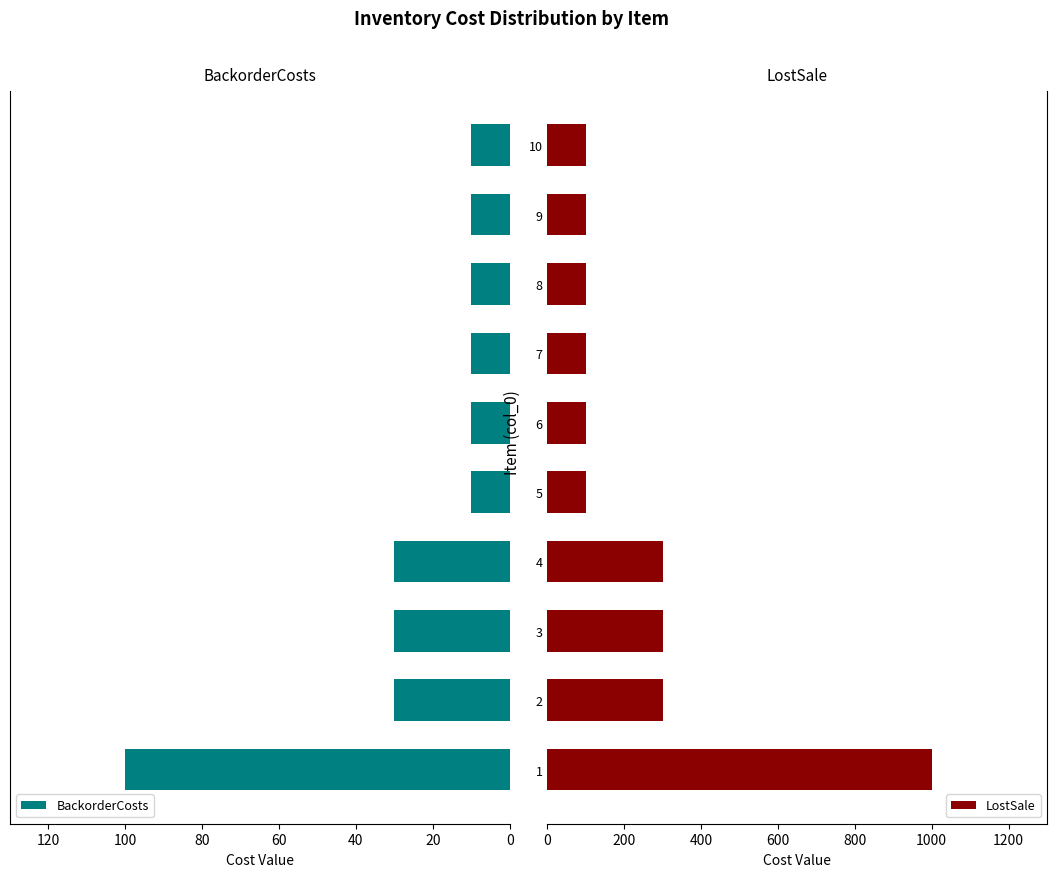

The value of LostSale at 6 is 162. True or false?

False